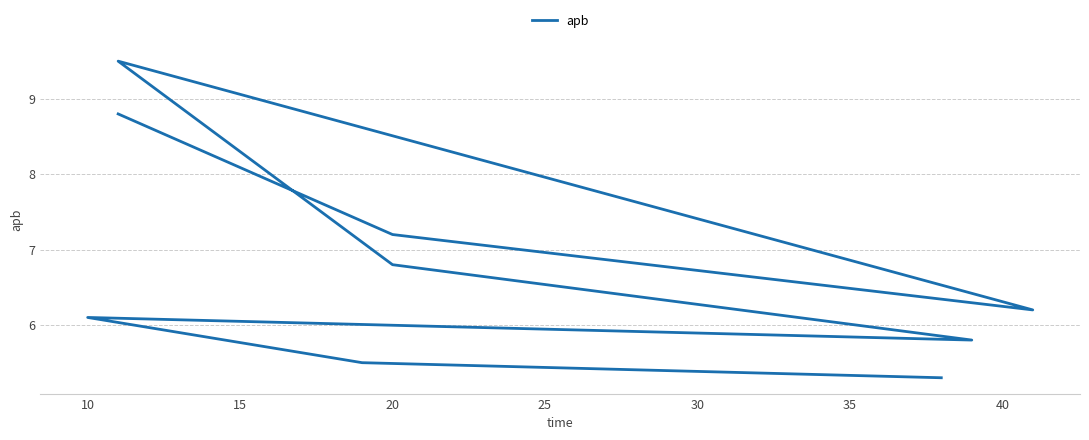

How many data points does each series have?

9